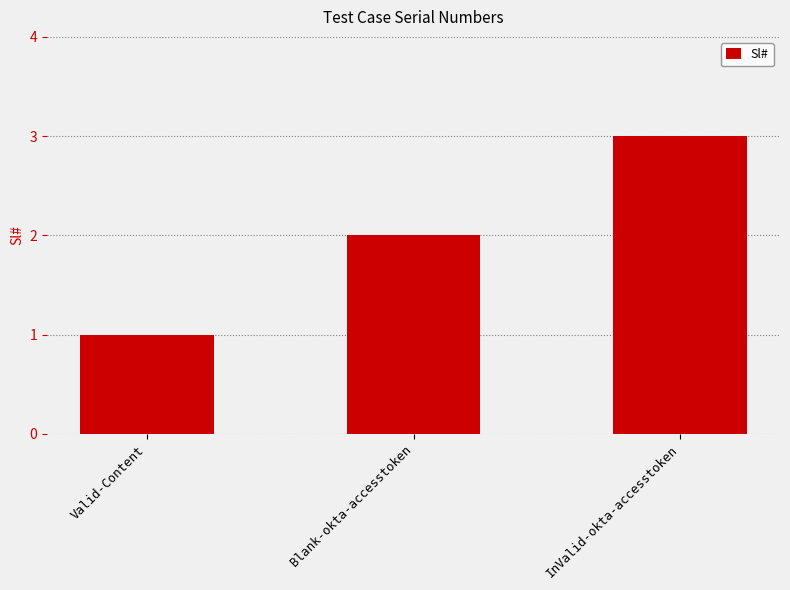

Which category has the lowest value across all series?

Valid-Content